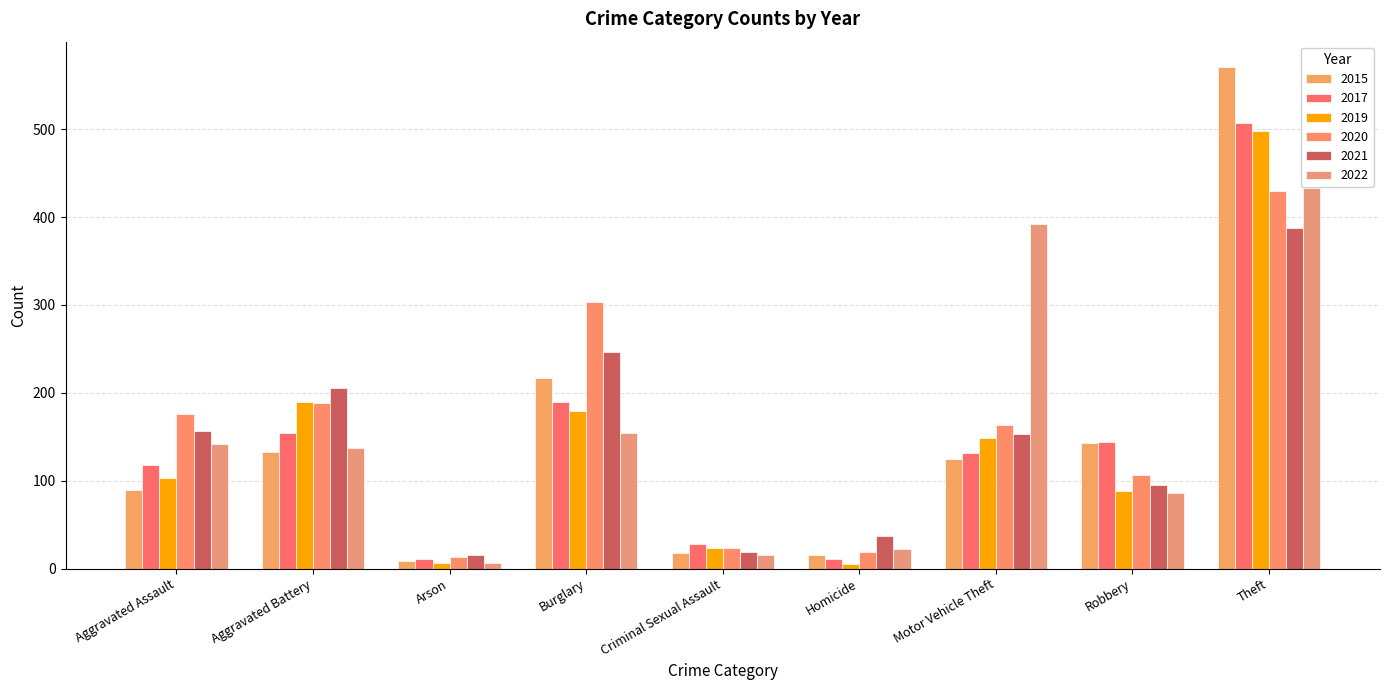

How many data points in 2020 are less than 163?

4